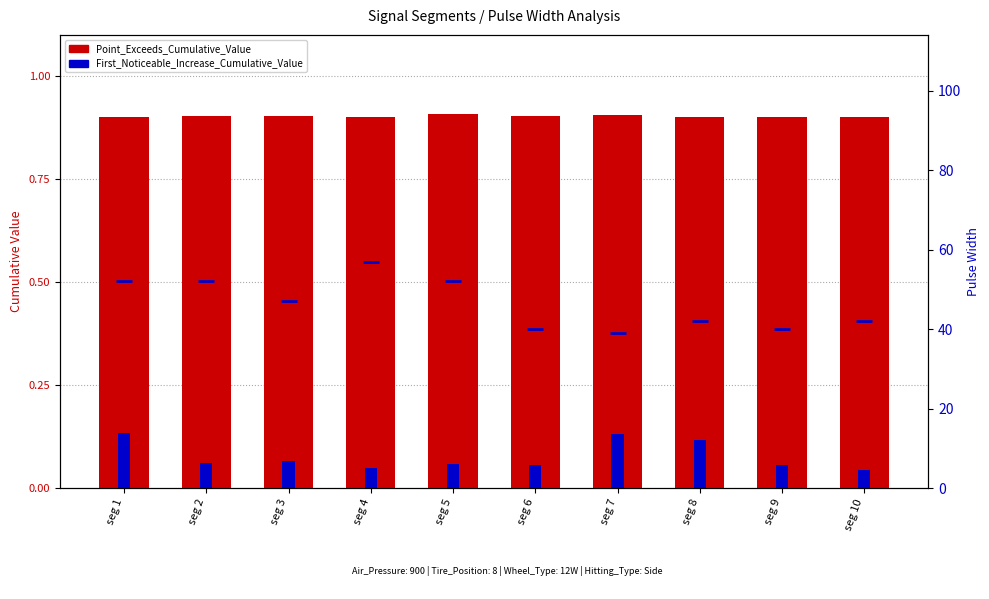

What is the difference between the maximum and minimum values in the Pulse_Width series?

18.0